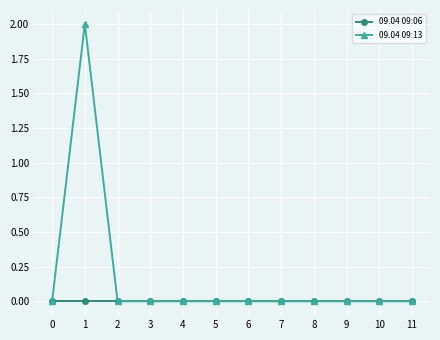

Which series has the largest total across all categories?

09.04 09:13